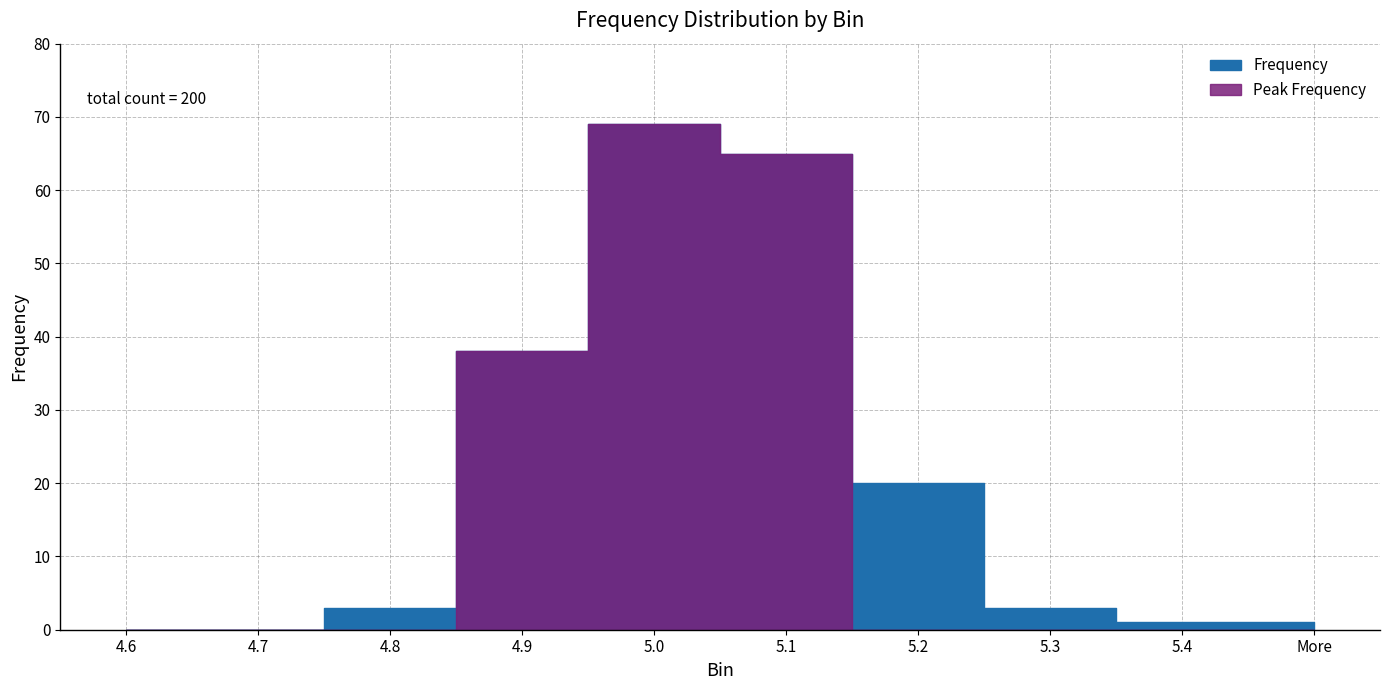

What is the value of the 9th point from the left?

1